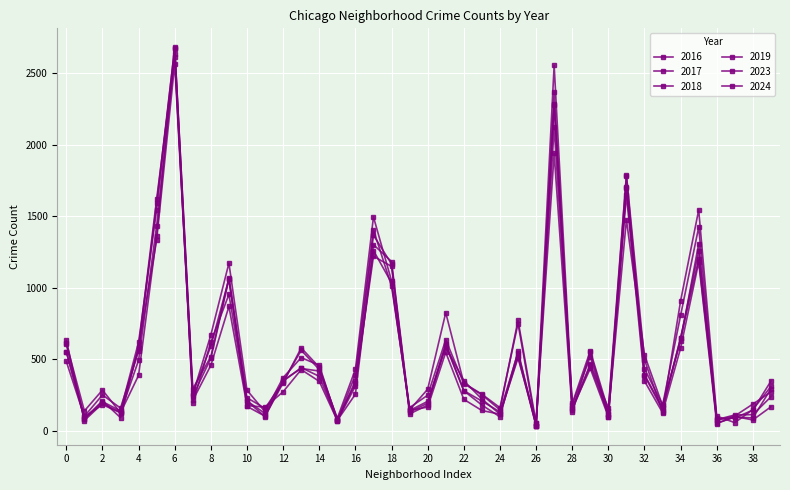

Reading left to right, list all the values displayed in this chart.

2023: 553	100	250	158	556	1591	2678	293	518	1071	230	156	343	562	428	87	429	1495	1048	145	290	825	333	255	161	749	34	2277	160	465	159	1790	496	130	909	1544	102	56	148	309
2024: 611	138	284	125	577	1335	2566	252	670	1172	283	132	371	511	457	72	391	1405	1011	161	248	636	329	251	146	772	55	1939	131	547	114	1476	529	176	808	1423	73	103	186	271
2017: 603	80	203	138	619	1547	2682	262	591	1061	207	98	352	435	417	68	348	1367	1166	117	179	609	280	207	131	545	36	2282	190	558	140	1697	385	147	648	1257	81	89	144	347
2018: 631	71	190	128	492	1434	2635	192	620	953	208	120	345	441	380	72	255	1301	1183	141	205	596	279	179	97	555	36	2370	143	457	113	1783	392	160	649	1199	77	110	112	237
2019: 484	98	182	125	387	1363	2667	212	457	869	175	165	272	427	345	70	312	1260	1034	141	165	548	219	141	115	522	34	2122	156	435	97	1650	347	126	578	1178	50	99	75	167
2016: 549	84	209	91	587	1620	2614	242	506	1059	170	101	334	579	444	78	330	1220	1149	132	192	585	349	221	116	508	57	2555	182	518	98	1704	433	181	627	1308	52	95	89	293